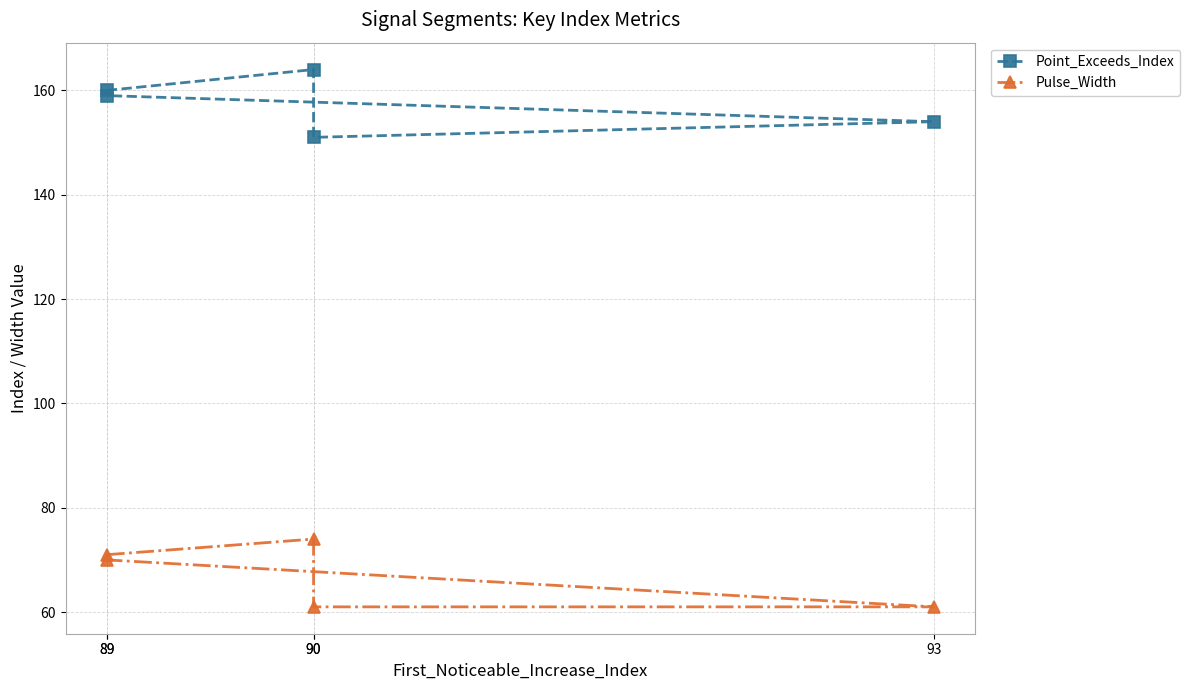

Which series has the largest total across all categories?

Point_Exceeds_Index